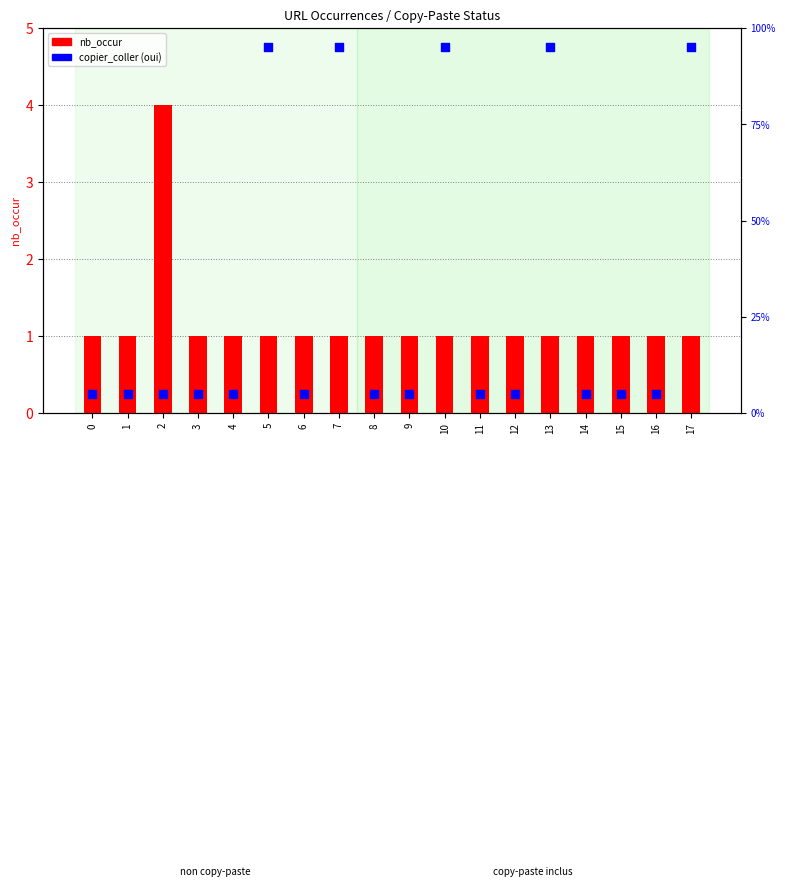

Which series contains the lowest Y value?

copier_coller (oui)